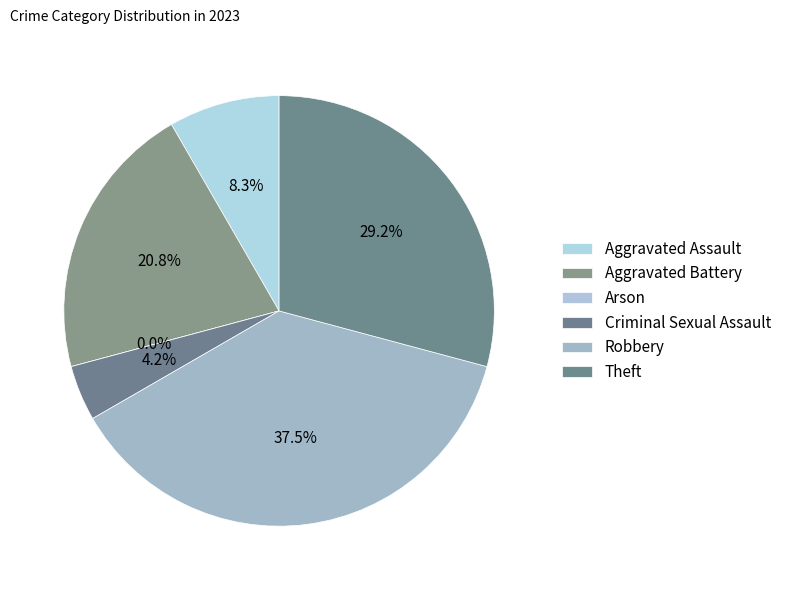

What percentage is the Theft slice, to the nearest percent?

29%